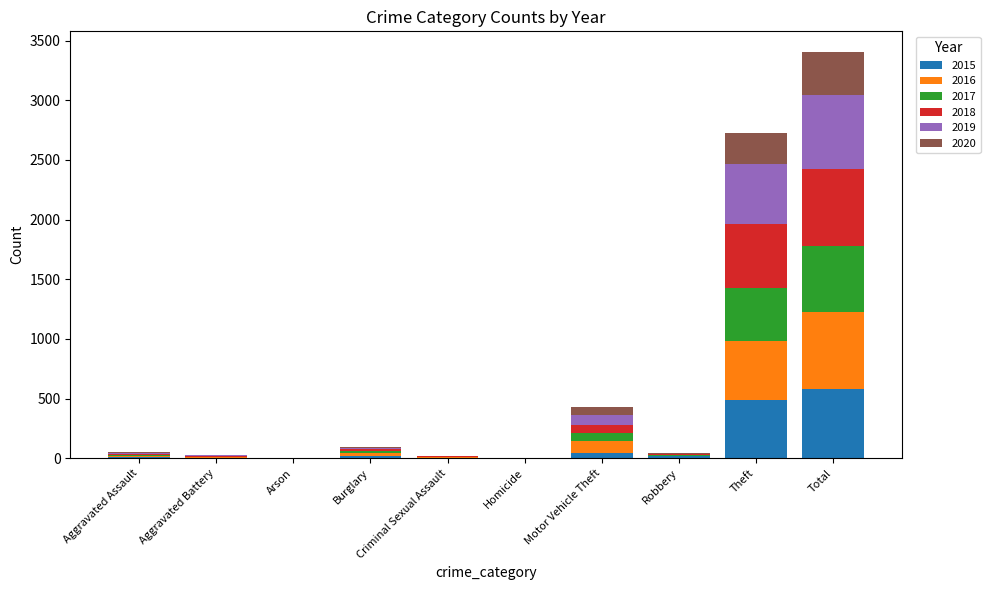

What is the sum of all 2015 values?

1168